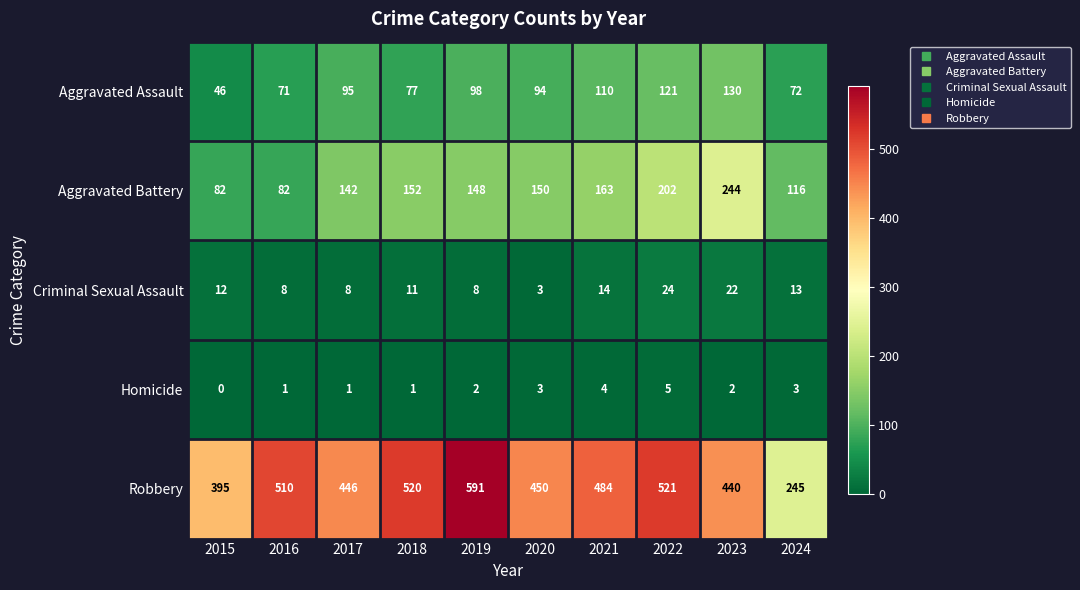

Which category has the highest value across all series?

2019